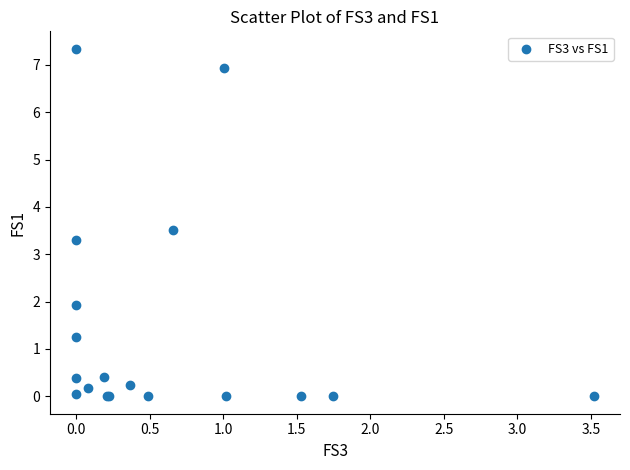

What Y value in the scatter plot is closest to 3?

3.3